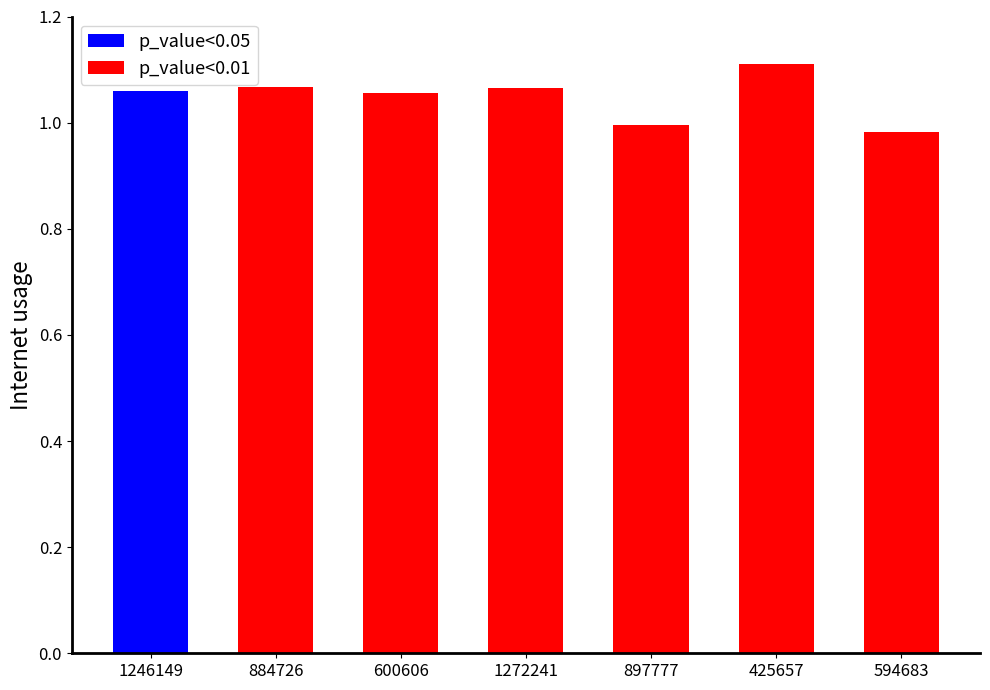

The value at 600606 is 0.7. True or false?

False